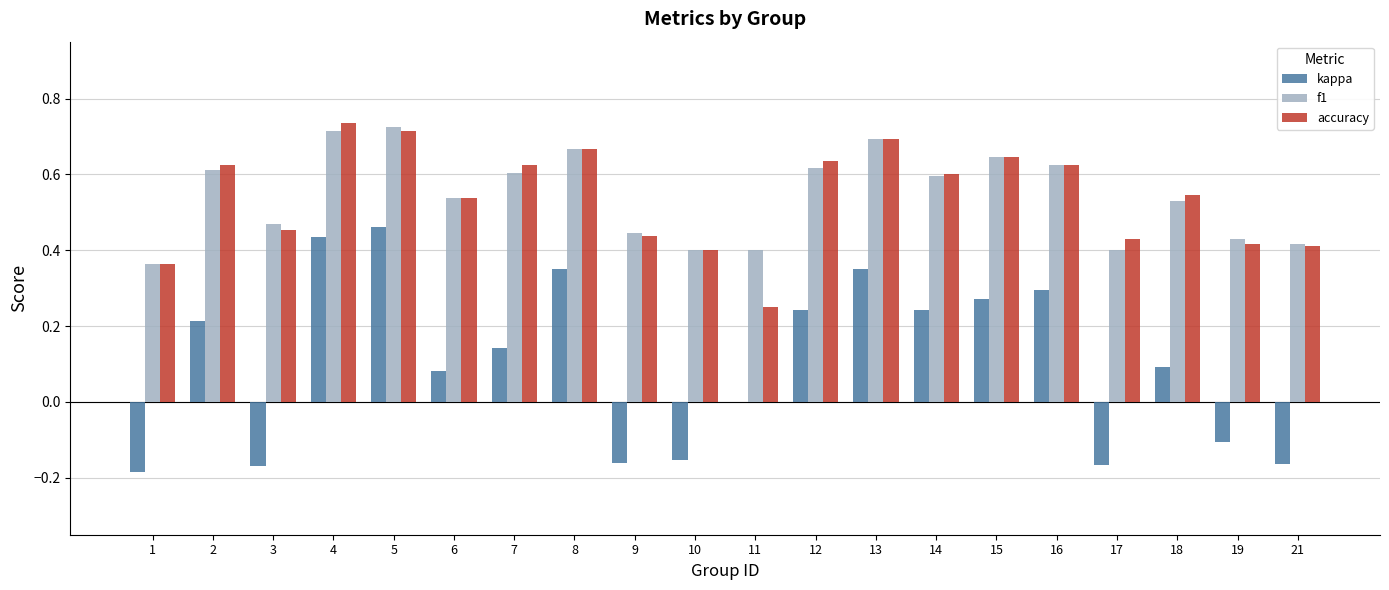

How many groups of bars are there?

20